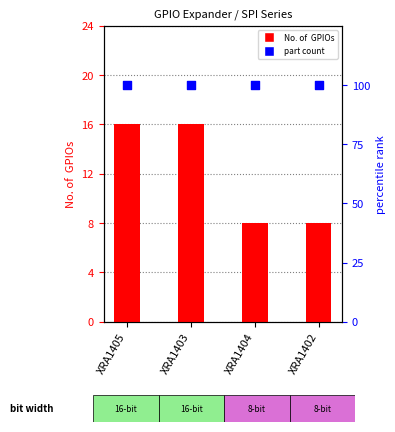

Which series reaches the maximum Y coordinate?

count (parts)